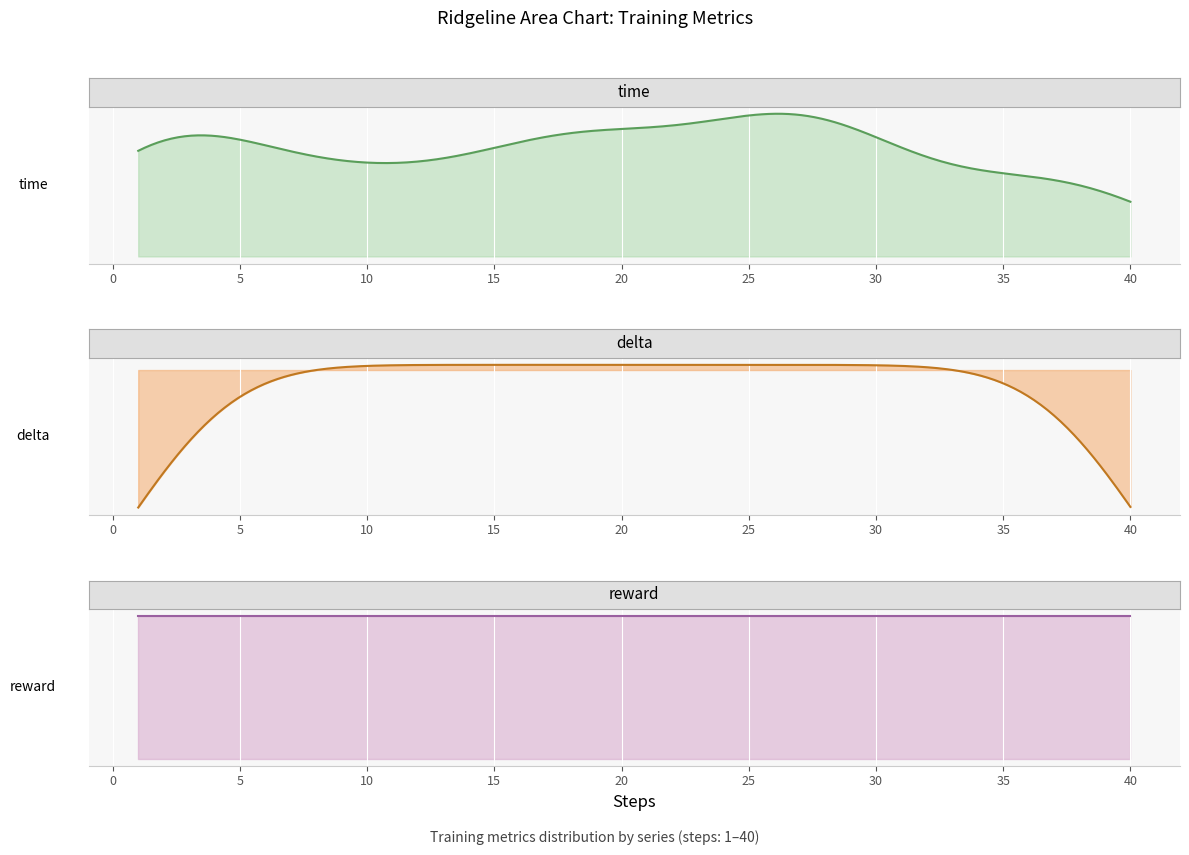

Which category has the lowest value in the reward series?

1